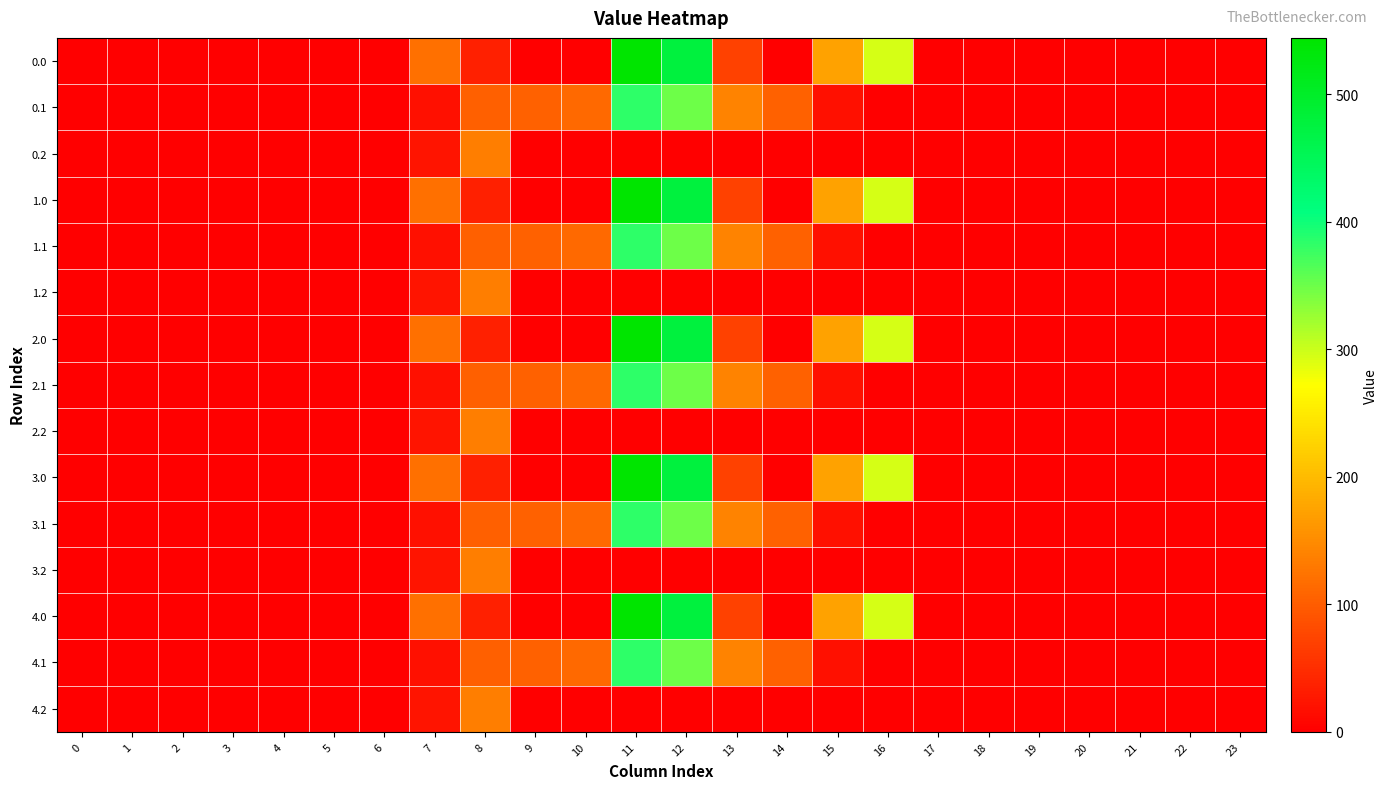

Reading left to right, extract all data points from this chart.

0.0: 0=0.0	1=0.0	2=0.0	3=0.0	4=0.0	5=0.0	6=0.0	7=120.6	8=35.0	9=0.0	10=0.0	11=544.3	12=477.2	13=70.2	14=0.3	15=172.8	16=294.5	17=0.0	18=0.0	19=0.0	20=0.0	21=0.0	22=0.0	23=0.0
0.1: 0=0.0	1=0.0	2=0.0	3=0.0	4=0.0	5=0.0	6=0.0	7=17.7	8=102.3	9=104.8	10=114.0	11=384.7	12=350.8	13=141.2	14=105.5	15=17.3	16=0.0	17=0.0	18=0.0	19=0.0	20=0.0	21=0.0	22=0.0	23=0.0
0.2: 0=0.0	1=0.0	2=0.0	3=0.0	4=0.0	5=0.0	6=0.0	7=22.3	8=134.2	9=0.0	10=0.0	11=0.0	12=0.0	13=0.0	14=0.0	15=0.0	16=0.0	17=0.0	18=0.0	19=0.0	20=0.0	21=0.0	22=0.0	23=0.0
1.0: 0=0.0	1=0.0	2=0.0	3=0.0	4=0.0	5=0.0	6=0.0	7=120.6	8=35.0	9=0.0	10=0.0	11=544.3	12=477.2	13=70.2	14=0.3	15=172.8	16=294.5	17=0.0	18=0.0	19=0.0	20=0.0	21=0.0	22=0.0	23=0.0
1.1: 0=0.0	1=0.0	2=0.0	3=0.0	4=0.0	5=0.0	6=0.0	7=17.7	8=102.3	9=104.8	10=114.0	11=384.7	12=350.8	13=141.2	14=105.5	15=17.3	16=0.0	17=0.0	18=0.0	19=0.0	20=0.0	21=0.0	22=0.0	23=0.0
1.2: 0=0.0	1=0.0	2=0.0	3=0.0	4=0.0	5=0.0	6=0.0	7=22.3	8=134.2	9=0.0	10=0.0	11=0.0	12=0.0	13=0.0	14=0.0	15=0.0	16=0.0	17=0.0	18=0.0	19=0.0	20=0.0	21=0.0	22=0.0	23=0.0
2.0: 0=0.0	1=0.0	2=0.0	3=0.0	4=0.0	5=0.0	6=0.0	7=120.6	8=35.0	9=0.0	10=0.0	11=544.3	12=477.2	13=70.2	14=0.3	15=172.8	16=294.5	17=0.0	18=0.0	19=0.0	20=0.0	21=0.0	22=0.0	23=0.0
2.1: 0=0.0	1=0.0	2=0.0	3=0.0	4=0.0	5=0.0	6=0.0	7=17.7	8=102.3	9=104.8	10=114.0	11=384.7	12=350.8	13=141.2	14=105.5	15=17.3	16=0.0	17=0.0	18=0.0	19=0.0	20=0.0	21=0.0	22=0.0	23=0.0
2.2: 0=0.0	1=0.0	2=0.0	3=0.0	4=0.0	5=0.0	6=0.0	7=22.3	8=134.2	9=0.0	10=0.0	11=0.0	12=0.0	13=0.0	14=0.0	15=0.0	16=0.0	17=0.0	18=0.0	19=0.0	20=0.0	21=0.0	22=0.0	23=0.0
3.0: 0=0.0	1=0.0	2=0.0	3=0.0	4=0.0	5=0.0	6=0.0	7=120.6	8=35.0	9=0.0	10=0.0	11=544.3	12=477.2	13=70.2	14=0.3	15=172.8	16=294.5	17=0.0	18=0.0	19=0.0	20=0.0	21=0.0	22=0.0	23=0.0
3.1: 0=0.0	1=0.0	2=0.0	3=0.0	4=0.0	5=0.0	6=0.0	7=17.7	8=102.3	9=104.8	10=114.0	11=384.7	12=350.8	13=141.2	14=105.5	15=17.3	16=0.0	17=0.0	18=0.0	19=0.0	20=0.0	21=0.0	22=0.0	23=0.0
3.2: 0=0.0	1=0.0	2=0.0	3=0.0	4=0.0	5=0.0	6=0.0	7=22.3	8=134.2	9=0.0	10=0.0	11=0.0	12=0.0	13=0.0	14=0.0	15=0.0	16=0.0	17=0.0	18=0.0	19=0.0	20=0.0	21=0.0	22=0.0	23=0.0
4.0: 0=0.0	1=0.0	2=0.0	3=0.0	4=0.0	5=0.0	6=0.0	7=120.6	8=35.0	9=0.0	10=0.0	11=544.3	12=477.2	13=70.2	14=0.3	15=172.8	16=294.5	17=0.0	18=0.0	19=0.0	20=0.0	21=0.0	22=0.0	23=0.0
4.1: 0=0.0	1=0.0	2=0.0	3=0.0	4=0.0	5=0.0	6=0.0	7=17.7	8=102.3	9=104.8	10=114.0	11=384.7	12=350.8	13=141.2	14=105.5	15=17.3	16=0.0	17=0.0	18=0.0	19=0.0	20=0.0	21=0.0	22=0.0	23=0.0
4.2: 0=0.0	1=0.0	2=0.0	3=0.0	4=0.0	5=0.0	6=0.0	7=22.3	8=134.2	9=0.0	10=0.0	11=0.0	12=0.0	13=0.0	14=0.0	15=0.0	16=0.0	17=0.0	18=0.0	19=0.0	20=0.0	21=0.0	22=0.0	23=0.0